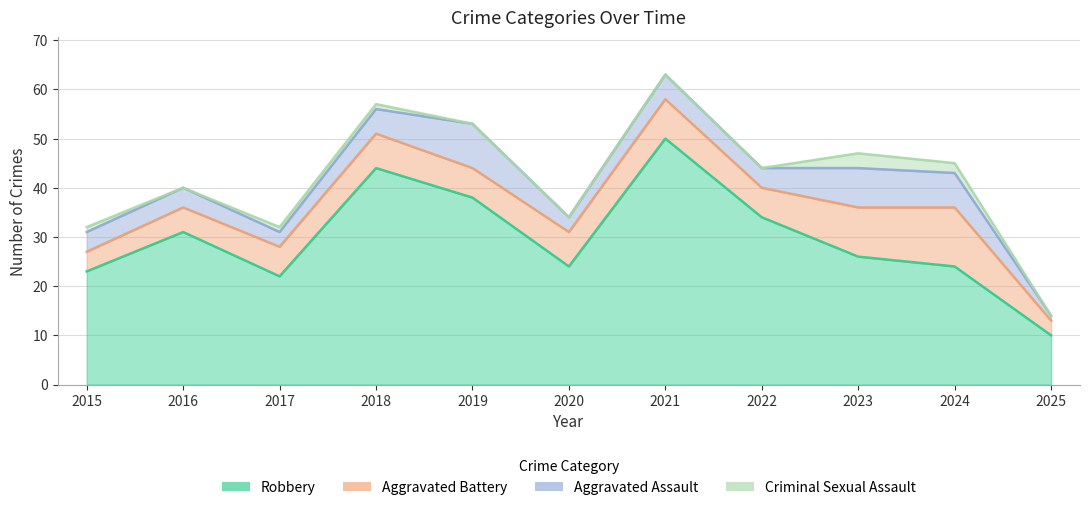

At which category is the sum across all series the highest?

2021